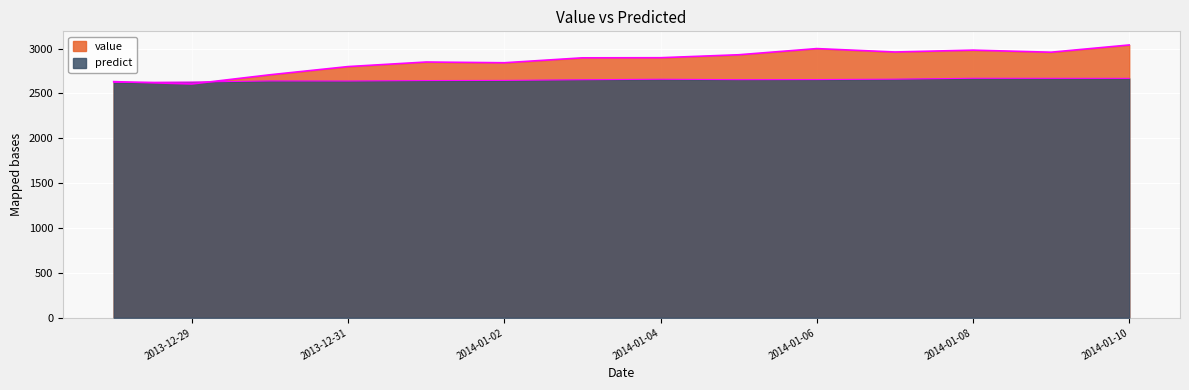

Reading left to right, list all the values displayed in this chart.

value: 2631.2	2604.9	2707.3	2798.6	2849.5	2841.3	2896.2	2897.4	2930.4	2999.0	2961.3	2982.0	2958.9	3039.5
predict: 2622.9	2626.2	2638.6	2637.9	2642.8	2644.7	2652.1	2657.6	2653.0	2654.0	2658.5	2668.5	2668.0	2667.6